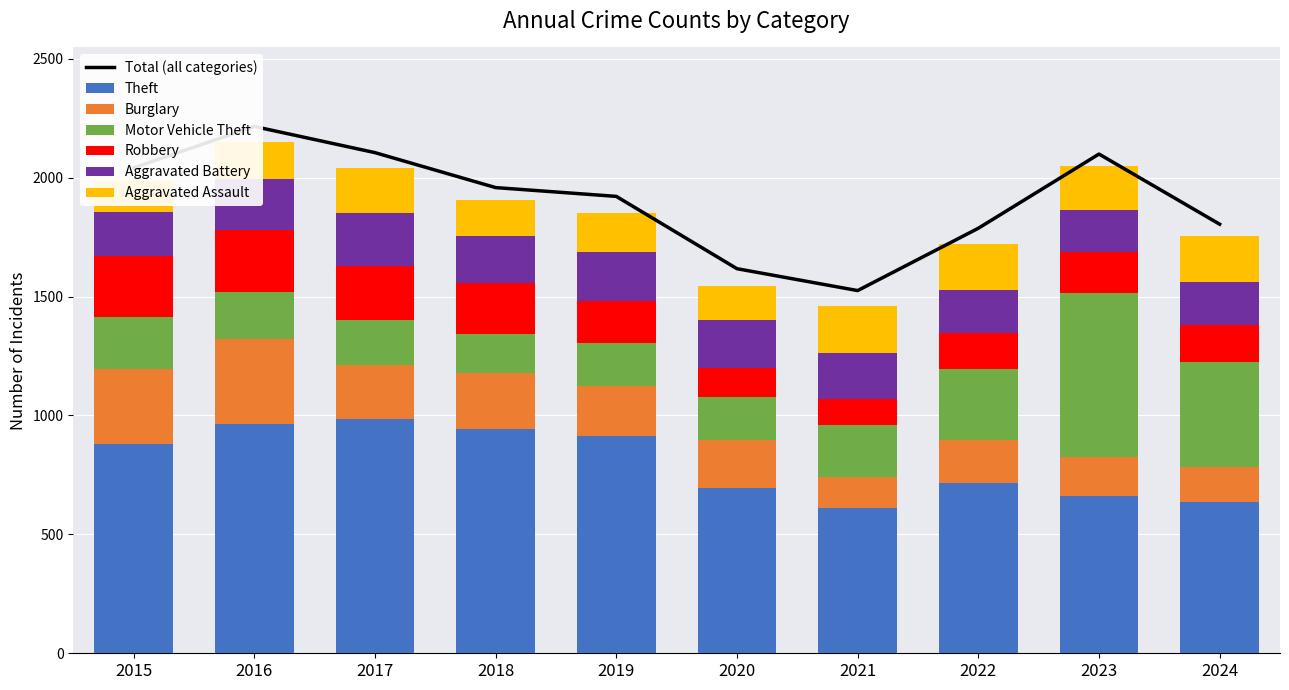

Which category has the lowest value across all series?

2021